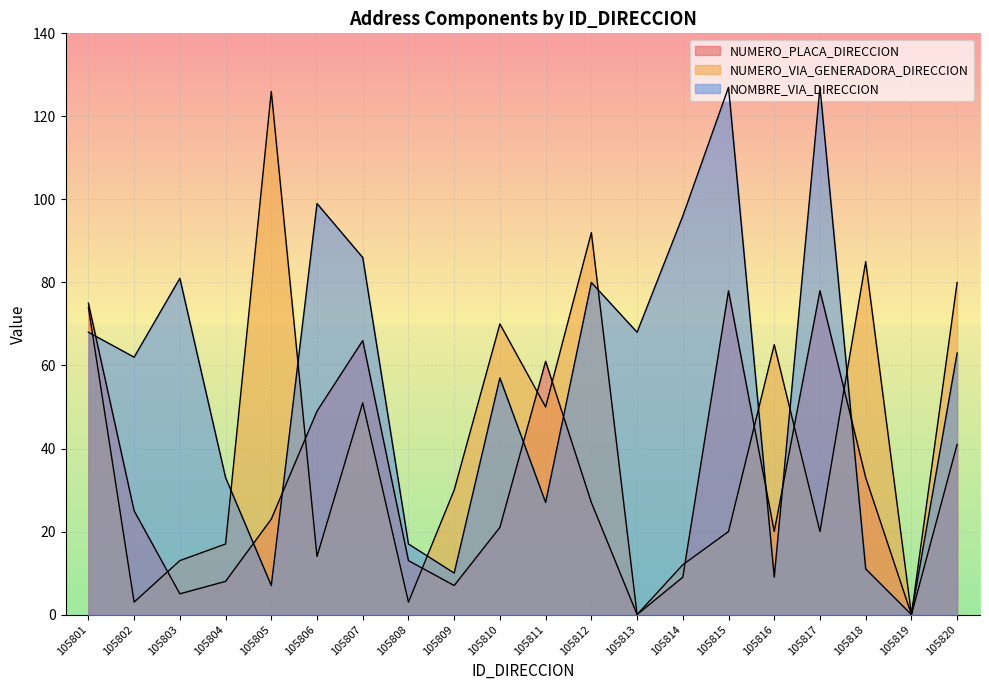

Reading left to right, list all the values displayed in this chart.

NUMERO_PLACA_DIRECCION: 75	25	5	8	23	49	66	13	7	21	61	27	0	9	78	20	78	33	0	41
NUMERO_VIA_GENERADORA_DIRECCION: 74	3	13	17	126	14	51	3	30	70	50	92	0	12	20	65	20	85	0	80
NOMBRE_VIA_DIRECCION: 68	62	81	33	7	99	86	17	10	57	27	80	68	96	127	9	127	11	0	63